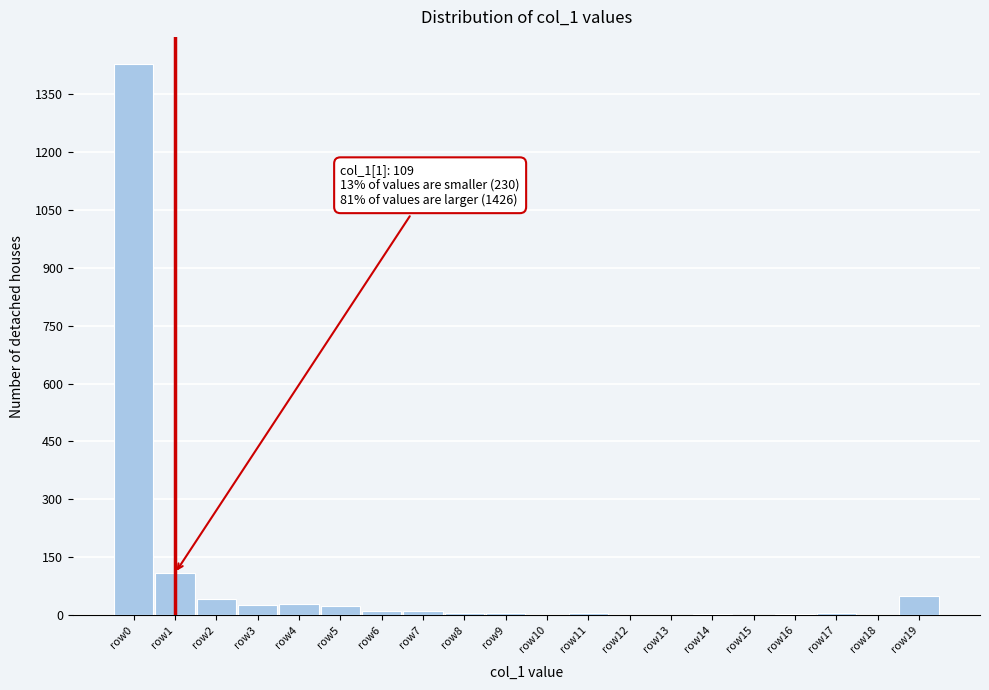

Where is the data nearest to the value 713?

row1